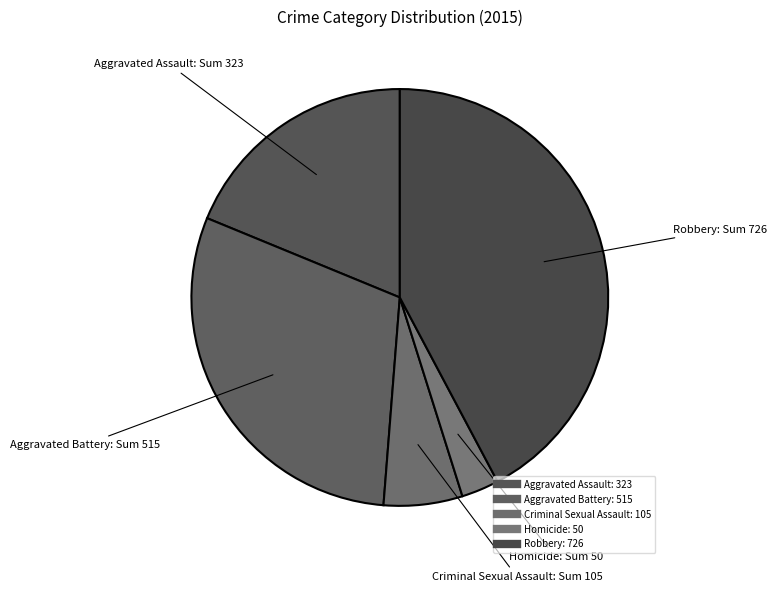

Count the number of slices in the pie.

5